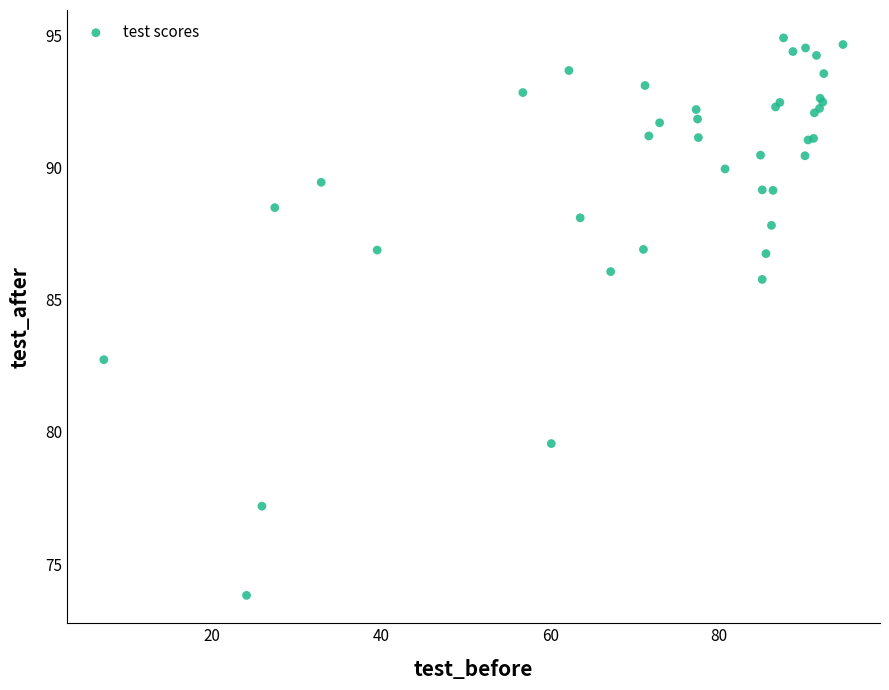

What Y value in the scatter plot is closest to 84?

82.7